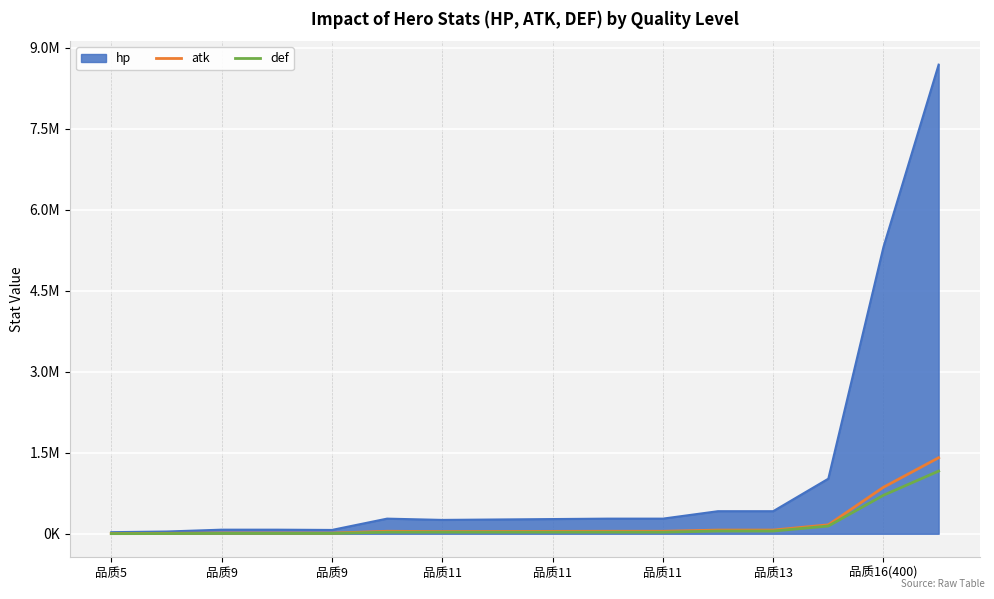

Does the chart display data point markers on the line(s)?

No